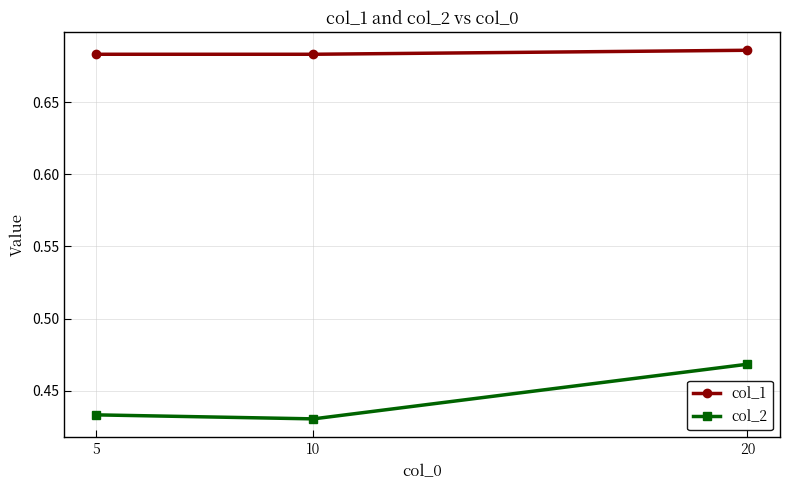

Count the col_2 values in the range 0 to 1.

3